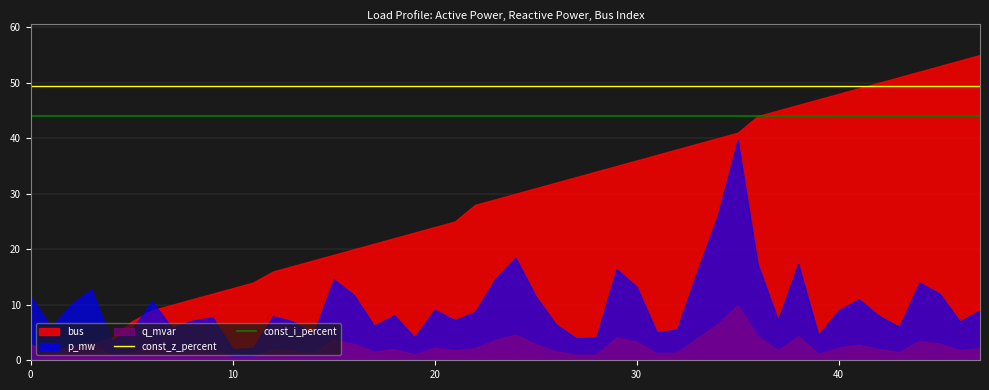

What is the maximum value shown in the chart?

55.0